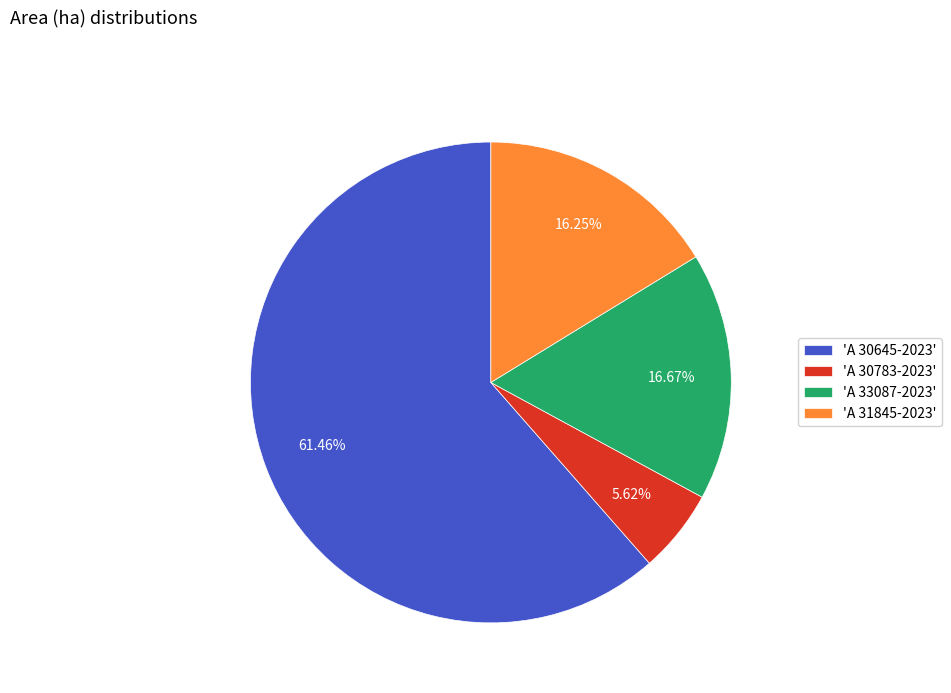

Is there any slice that represents more than half of the pie?

Yes